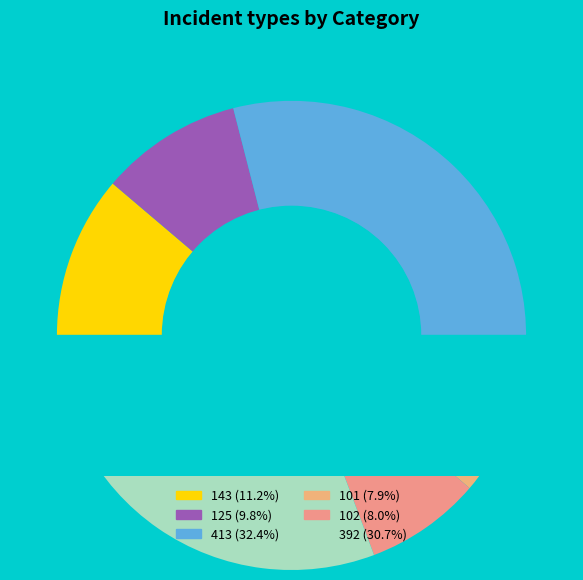

Which category has the biggest portion of the pie?

413